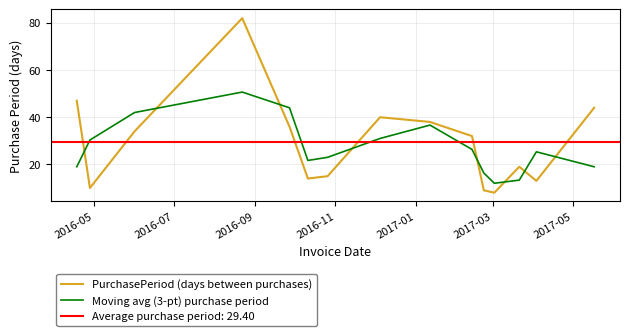

True or false: Moving avg (3-pt) purchase period and PurchasePeriod (days between purchases) cross at least once.

True